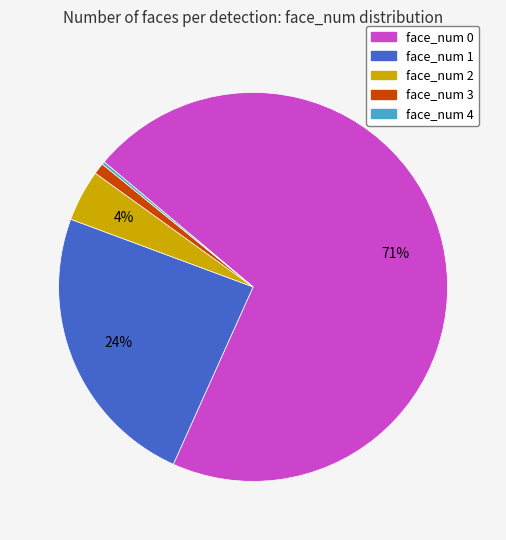

Is the sum of face_num 3 and face_num 0 greater than half?

Yes